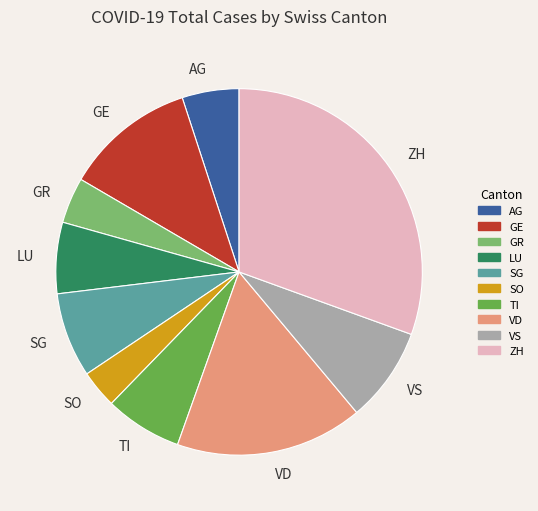

Is the sum of GR and SO greater than half?

No